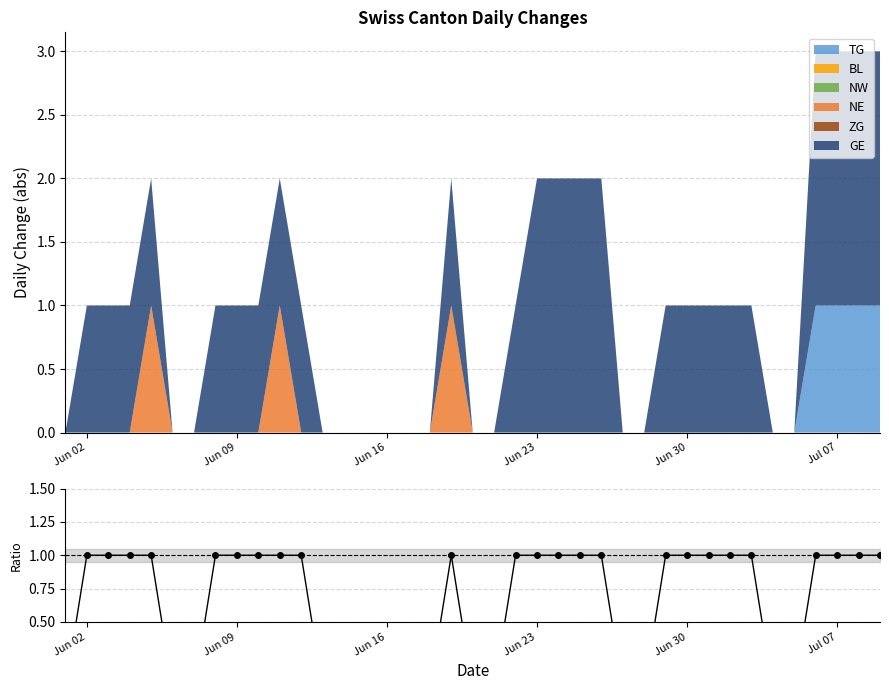

How many points are higher than both their immediate neighbors (excluding endpoints)?

1